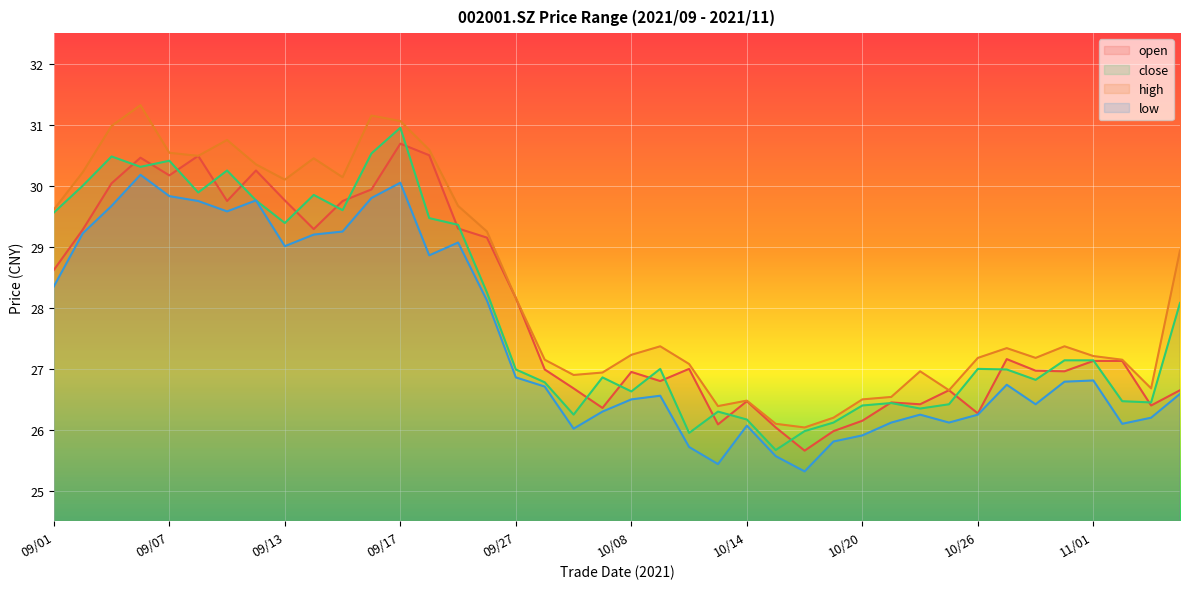

How many lines are shown in the chart?

4